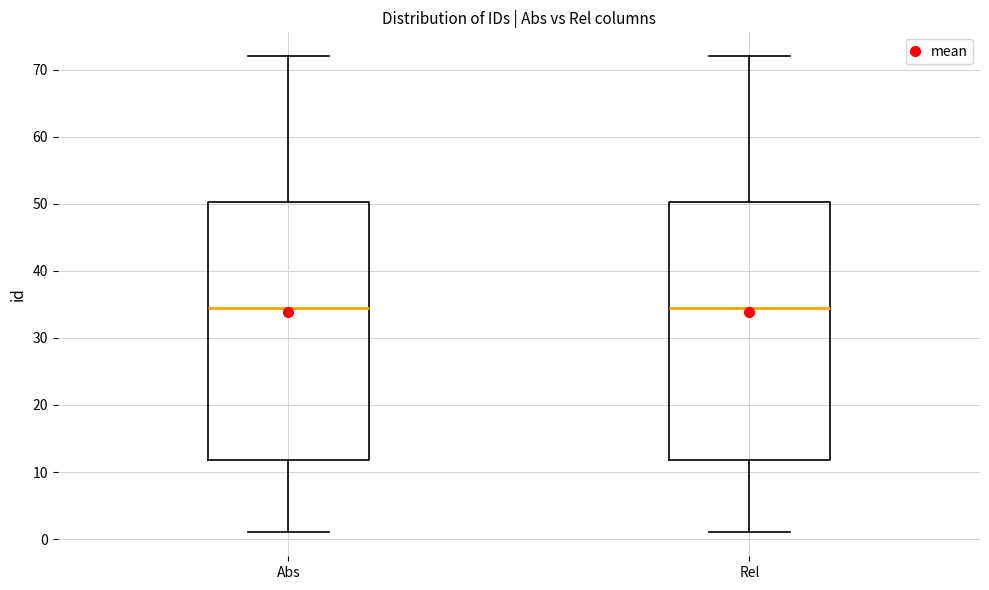

Reading left to right, transcribe this box plot: for each box, give where its median line is, the range the box spans, and where its two whiskers end, as read against the y-axis. The values are not printed on the chart, so give them approximately, as read against the axis.

Abs: median 35, box 12 to 50, whiskers 1 to 72
Rel: median 35, box 12 to 50, whiskers 1 to 72